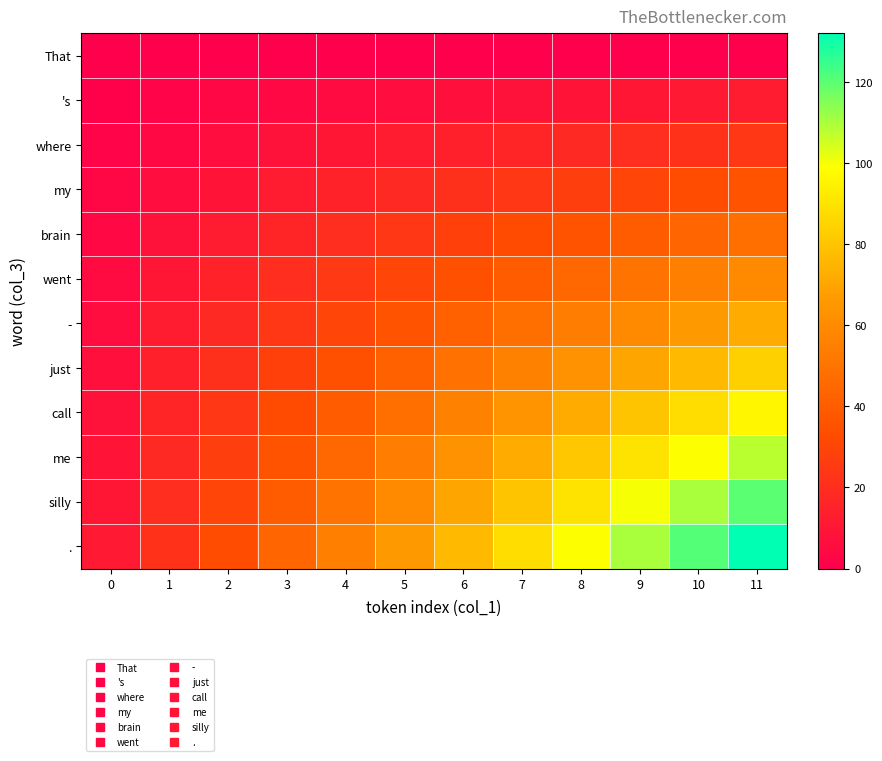

List the series in order of their peak value, highest first.

., silly, me, call, just, -, went, brain, my, where, 's, That